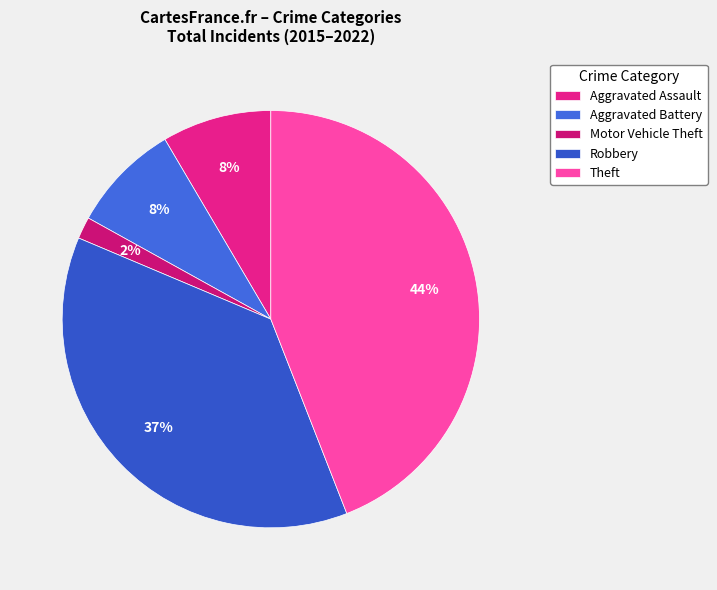

Does any single category account for the majority?

No